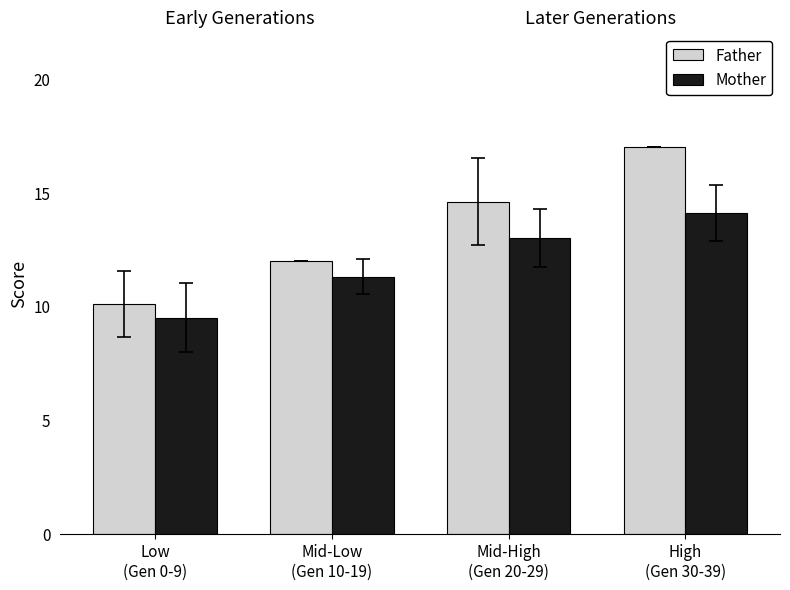

What is the greatest value displayed?

17.0